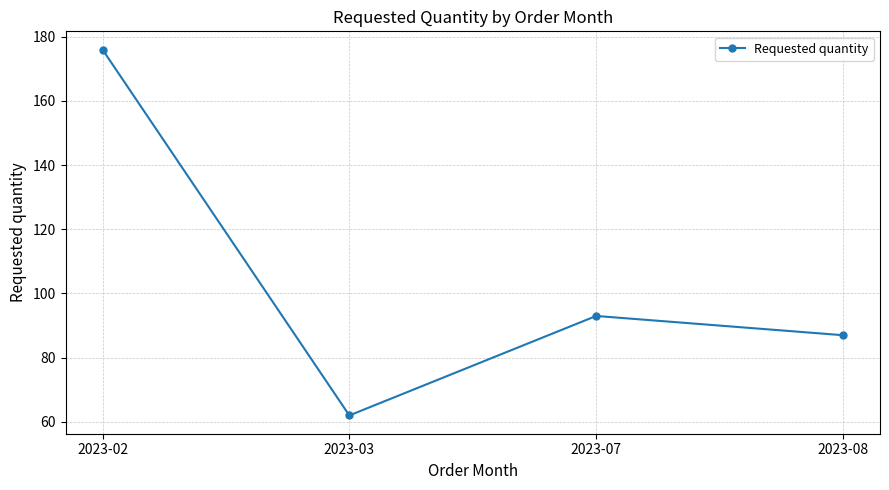

How many categories are shown in the chart?

4